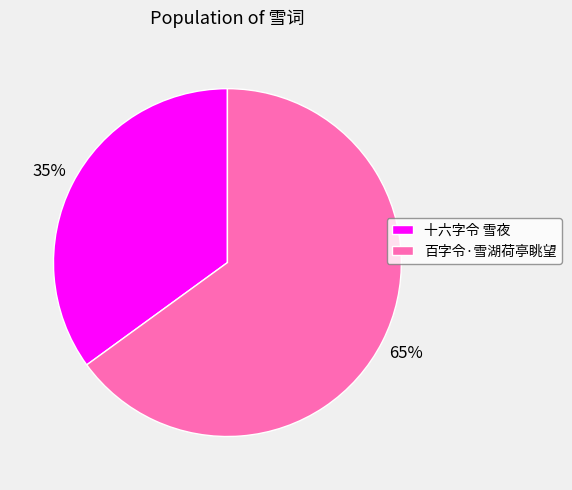

Rank the categories by value from highest to lowest.

百字令·雪湖荷亭眺望, 十六字令 雪夜